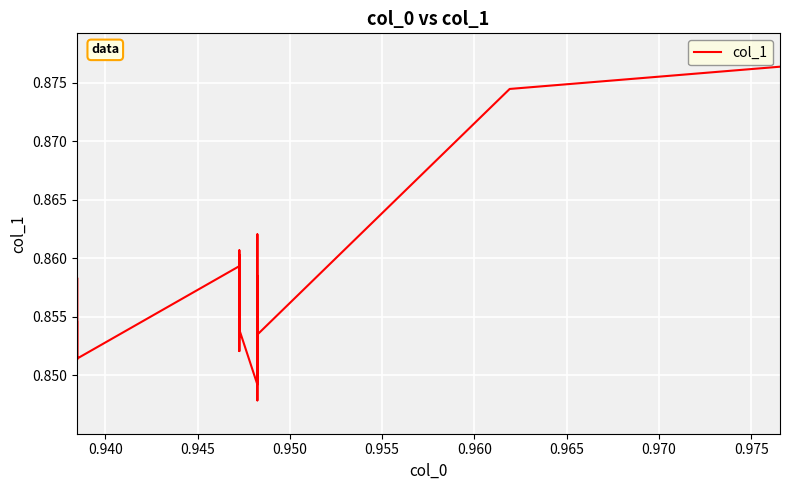

Reading left to right, transcribe all the data shown in this chart.

0.9	0.9	0.9	0.9	0.9	0.9	0.9	0.9	0.9	0.9	0.9	0.9	0.9	0.9	0.9	0.9	0.9	0.8	0.9	0.9	0.9	0.9	0.8	0.9	0.9	0.9	0.9	0.9	0.9	0.9	0.9	0.9	0.9	0.9	0.9	0.9	0.9	0.9	0.9	0.9